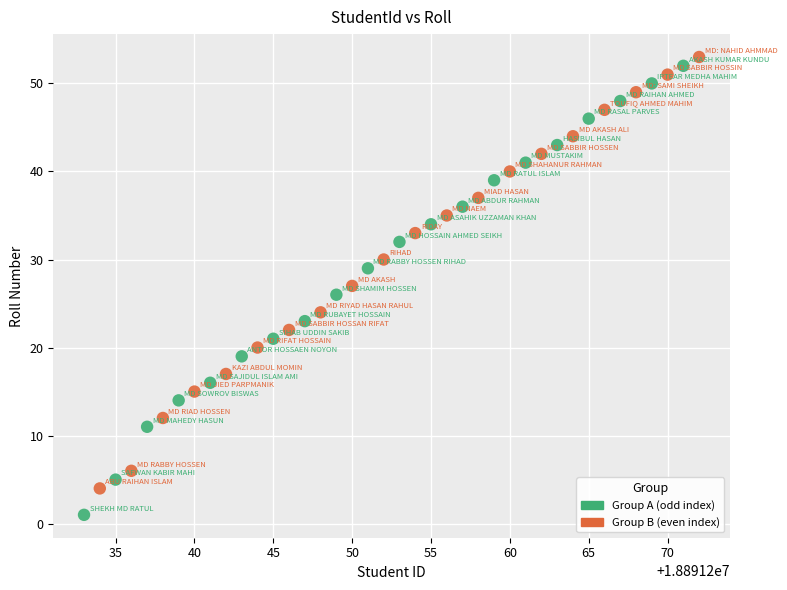

Which series has the largest Y range (max minus min)?

Group A (odd index)